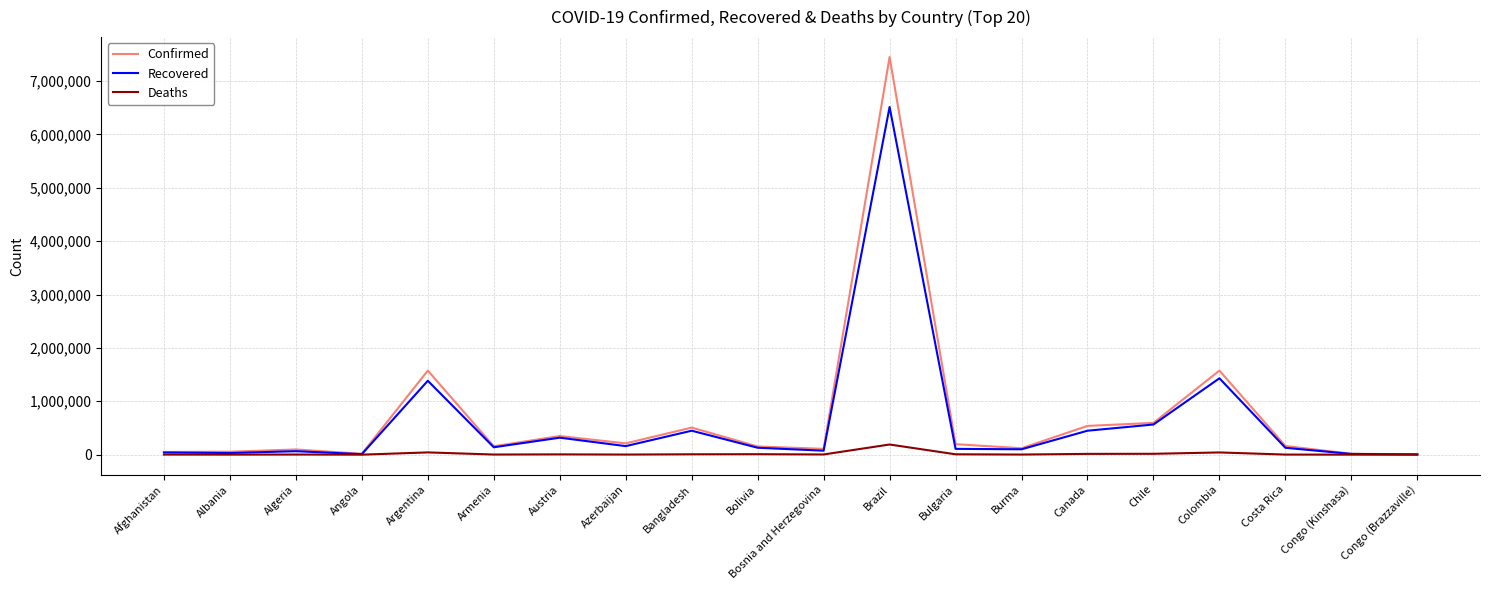

Which series has the widest spread of values?

Confirmed